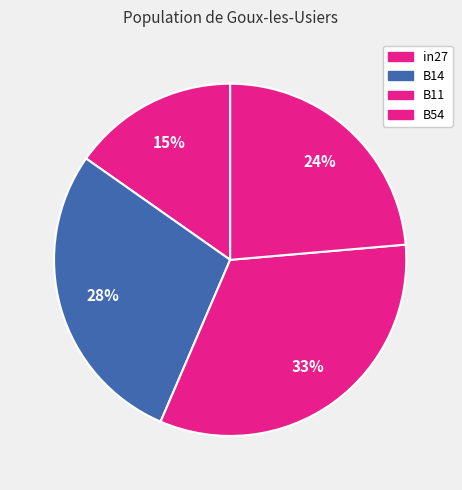

How many slices are in this pie chart?

4